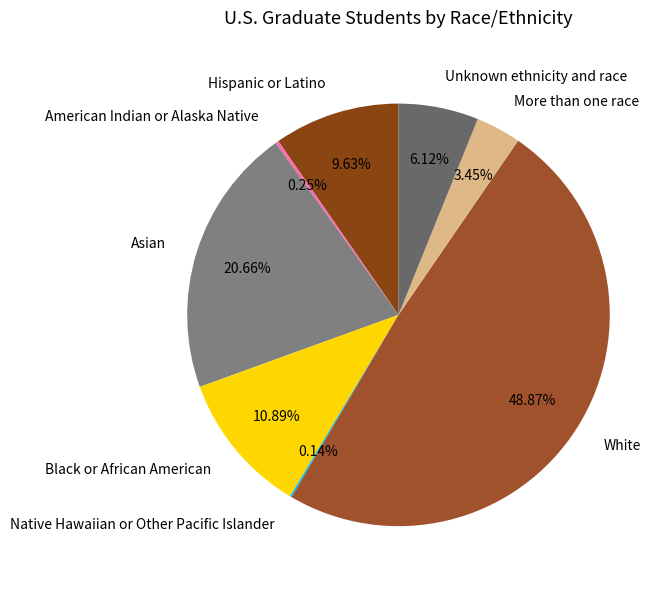

Do White and Unknown ethnicity and race together represent more than half of the pie?

Yes